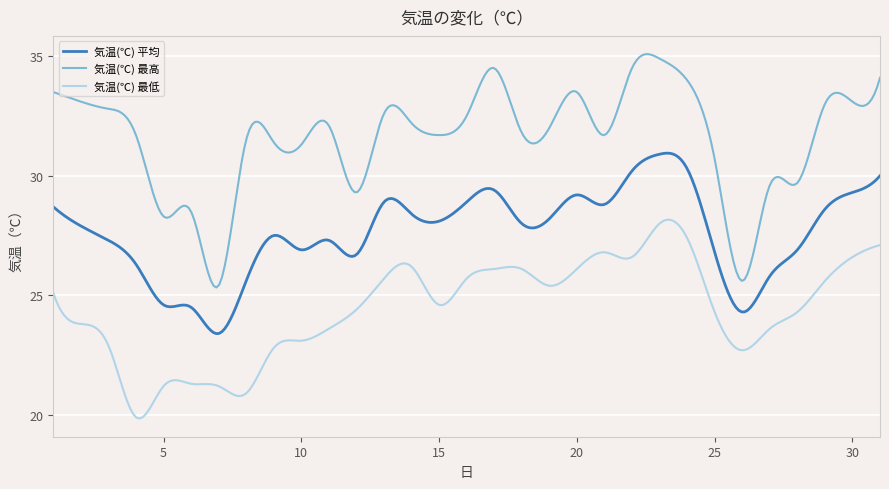

Does the chart have visible grid lines?

Yes